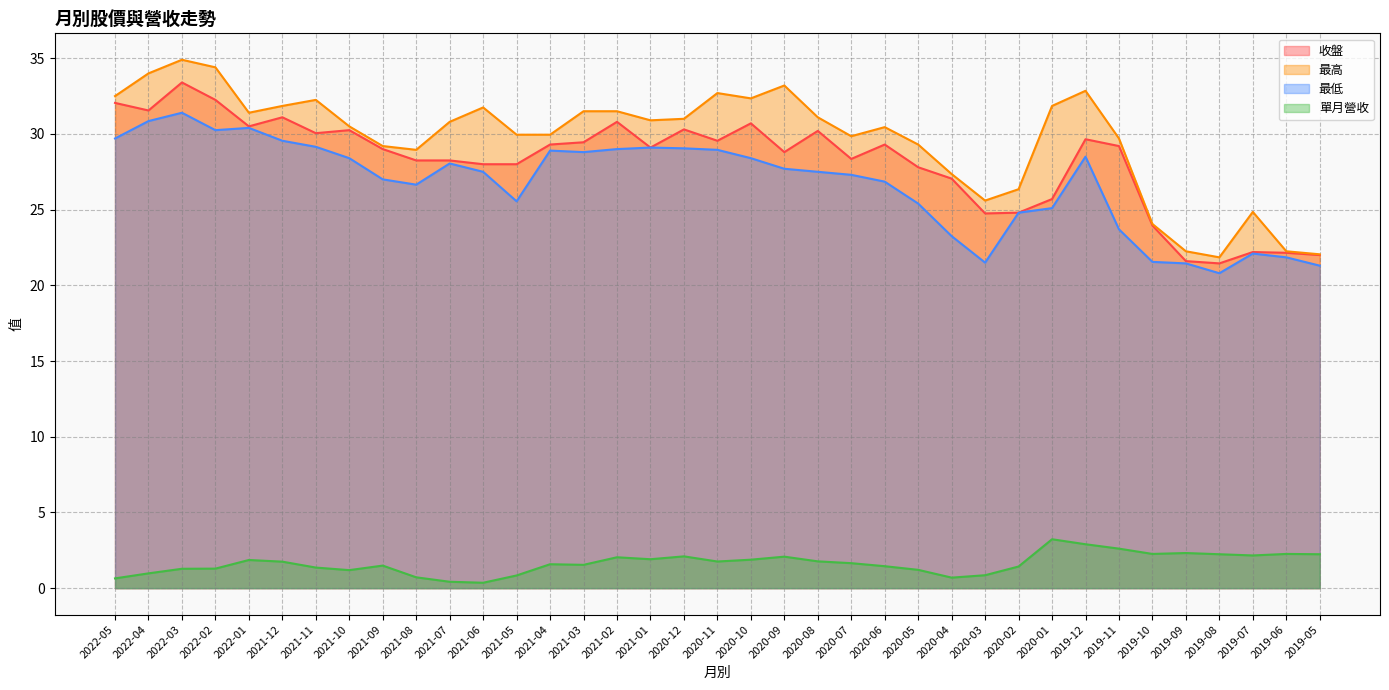

At which category does the chart reach its peak across all series?

2022-03